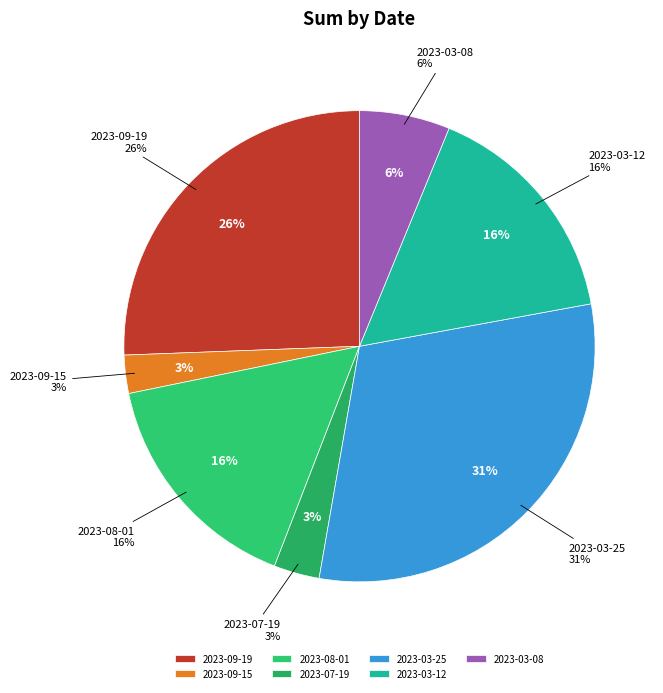

What is the smallest slice in the pie chart?

2023-09-15